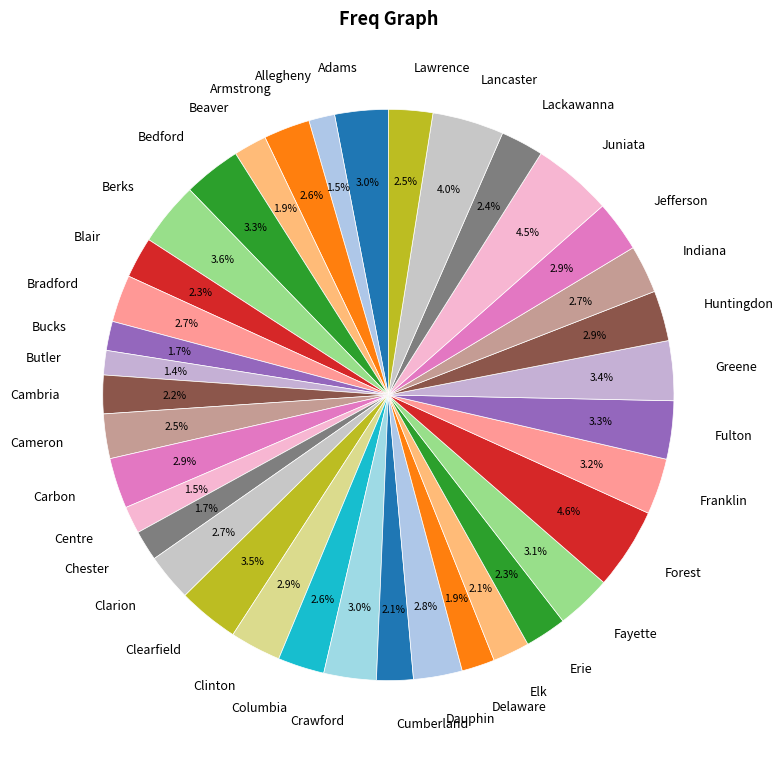

What percentage is NOT represented by Blair?

97.7%